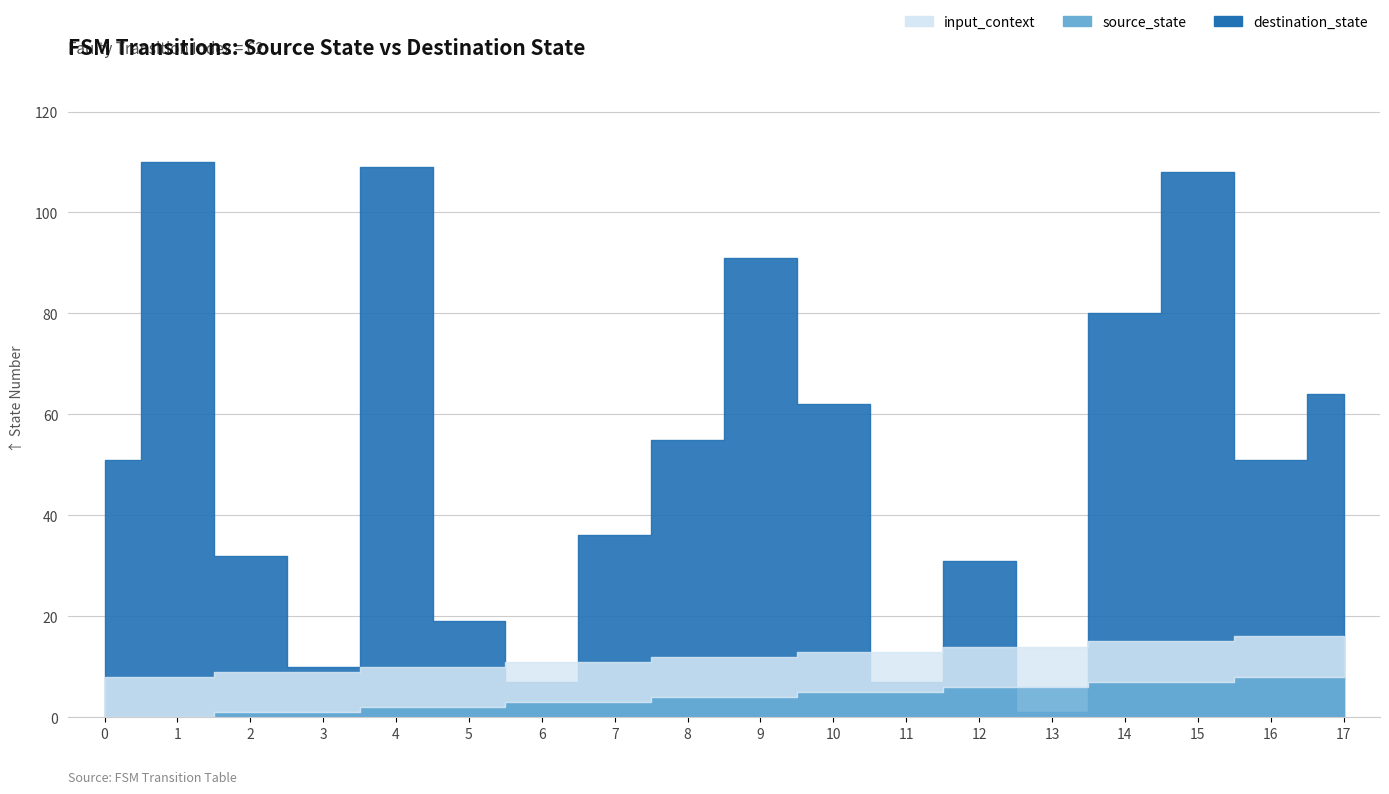

At which label is source_state closest to 4?

8